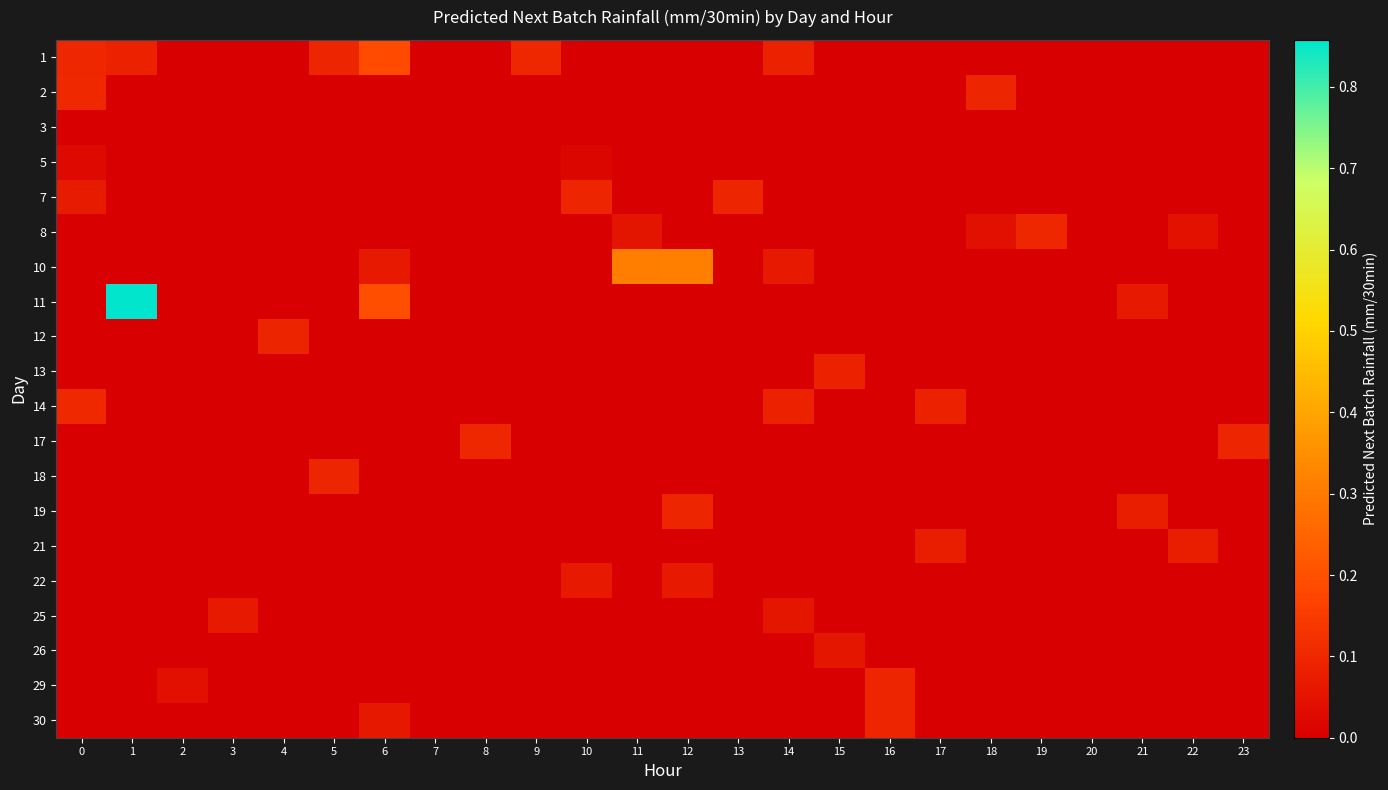

Reading left to right, what are all the values shown in this chart?

1: 0=0.1	1=0.1	2=0.0	3=0.0	4=0.0	5=0.1	6=0.2	7=0.0	8=0.0	9=0.1	10=0.0	11=0.0	12=0.0	13=0.0	14=0.1	15=0.0	16=0.0	17=0.0	18=0.0	19=0.0	20=0.0	21=0.0	22=0.0	23=0.0
2: 0=0.1	1=0.0	2=0.0	3=0.0	4=0.0	5=0.0	6=0.0	7=0.0	8=0.0	9=0.0	10=0.0	11=0.0	12=0.0	13=0.0	14=0.0	15=0.0	16=0.0	17=0.0	18=0.1	19=0.0	20=0.0	21=0.0	22=0.0	23=0.0
3: 0=0.0	1=0.0	2=0.0	3=0.0	4=0.0	5=0.0	6=0.0	7=0.0	8=0.0	9=0.0	10=0.0	11=0.0	12=0.0	13=0.0	14=0.0	15=0.0	16=0.0	17=0.0	18=0.0	19=0.0	20=0.0	21=0.0	22=0.0	23=0.0
5: 0=0.0	1=0.0	2=0.0	3=0.0	4=0.0	5=0.0	6=0.0	7=0.0	8=0.0	9=0.0	10=0.0	11=0.0	12=0.0	13=0.0	14=0.0	15=0.0	16=0.0	17=0.0	18=0.0	19=0.0	20=0.0	21=0.0	22=0.0	23=0.0
7: 0=0.1	1=0.0	2=0.0	3=0.0	4=0.0	5=0.0	6=0.0	7=0.0	8=0.0	9=0.0	10=0.1	11=0.0	12=0.0	13=0.1	14=0.0	15=0.0	16=0.0	17=0.0	18=0.0	19=0.0	20=0.0	21=0.0	22=0.0	23=0.0
8: 0=0.0	1=0.0	2=0.0	3=0.0	4=0.0	5=0.0	6=0.0	7=0.0	8=0.0	9=0.0	10=0.0	11=0.1	12=0.0	13=0.0	14=0.0	15=0.0	16=0.0	17=0.0	18=0.0	19=0.1	20=0.0	21=0.0	22=0.0	23=0.0
10: 0=0.0	1=0.0	2=0.0	3=0.0	4=0.0	5=0.0	6=0.1	7=0.0	8=0.0	9=0.0	10=0.0	11=0.3	12=0.3	13=0.0	14=0.1	15=0.0	16=0.0	17=0.0	18=0.0	19=0.0	20=0.0	21=0.0	22=0.0	23=0.0
11: 0=0.0	1=0.9	2=0.0	3=0.0	4=0.0	5=0.0	6=0.2	7=0.0	8=0.0	9=0.0	10=0.0	11=0.0	12=0.0	13=0.0	14=0.0	15=0.0	16=0.0	17=0.0	18=0.0	19=0.0	20=0.0	21=0.1	22=0.0	23=0.0
12: 0=0.0	1=0.0	2=0.0	3=0.0	4=0.1	5=0.0	6=0.0	7=0.0	8=0.0	9=0.0	10=0.0	11=0.0	12=0.0	13=0.0	14=0.0	15=0.0	16=0.0	17=0.0	18=0.0	19=0.0	20=0.0	21=0.0	22=0.0	23=0.0
13: 0=0.0	1=0.0	2=0.0	3=0.0	4=0.0	5=0.0	6=0.0	7=0.0	8=0.0	9=0.0	10=0.0	11=0.0	12=0.0	13=0.0	14=0.0	15=0.1	16=0.0	17=0.0	18=0.0	19=0.0	20=0.0	21=0.0	22=0.0	23=0.0
14: 0=0.1	1=0.0	2=0.0	3=0.0	4=0.0	5=0.0	6=0.0	7=0.0	8=0.0	9=0.0	10=0.0	11=0.0	12=0.0	13=0.0	14=0.1	15=0.0	16=0.0	17=0.1	18=0.0	19=0.0	20=0.0	21=0.0	22=0.0	23=0.0
17: 0=0.0	1=0.0	2=0.0	3=0.0	4=0.0	5=0.0	6=0.0	7=0.0	8=0.1	9=0.0	10=0.0	11=0.0	12=0.0	13=0.0	14=0.0	15=0.0	16=0.0	17=0.0	18=0.0	19=0.0	20=0.0	21=0.0	22=0.0	23=0.1
18: 0=0.0	1=0.0	2=0.0	3=0.0	4=0.0	5=0.1	6=0.0	7=0.0	8=0.0	9=0.0	10=0.0	11=0.0	12=0.0	13=0.0	14=0.0	15=0.0	16=0.0	17=0.0	18=0.0	19=0.0	20=0.0	21=0.0	22=0.0	23=0.0
19: 0=0.0	1=0.0	2=0.0	3=0.0	4=0.0	5=0.0	6=0.0	7=0.0	8=0.0	9=0.0	10=0.0	11=0.0	12=0.1	13=0.0	14=0.0	15=0.0	16=0.0	17=0.0	18=0.0	19=0.0	20=0.0	21=0.1	22=0.0	23=0.0
21: 0=0.0	1=0.0	2=0.0	3=0.0	4=0.0	5=0.0	6=0.0	7=0.0	8=0.0	9=0.0	10=0.0	11=0.0	12=0.0	13=0.0	14=0.0	15=0.0	16=0.0	17=0.1	18=0.0	19=0.0	20=0.0	21=0.0	22=0.1	23=0.0
22: 0=0.0	1=0.0	2=0.0	3=0.0	4=0.0	5=0.0	6=0.0	7=0.0	8=0.0	9=0.0	10=0.1	11=0.0	12=0.1	13=0.0	14=0.0	15=0.0	16=0.0	17=0.0	18=0.0	19=0.0	20=0.0	21=0.0	22=0.0	23=0.0
25: 0=0.0	1=0.0	2=0.0	3=0.1	4=0.0	5=0.0	6=0.0	7=0.0	8=0.0	9=0.0	10=0.0	11=0.0	12=0.0	13=0.0	14=0.1	15=0.0	16=0.0	17=0.0	18=0.0	19=0.0	20=0.0	21=0.0	22=0.0	23=0.0
26: 0=0.0	1=0.0	2=0.0	3=0.0	4=0.0	5=0.0	6=0.0	7=0.0	8=0.0	9=0.0	10=0.0	11=0.0	12=0.0	13=0.0	14=0.0	15=0.1	16=0.0	17=0.0	18=0.0	19=0.0	20=0.0	21=0.0	22=0.0	23=0.0
29: 0=0.0	1=0.0	2=0.0	3=0.0	4=0.0	5=0.0	6=0.0	7=0.0	8=0.0	9=0.0	10=0.0	11=0.0	12=0.0	13=0.0	14=0.0	15=0.0	16=0.1	17=0.0	18=0.0	19=0.0	20=0.0	21=0.0	22=0.0	23=0.0
30: 0=0.0	1=0.0	2=0.0	3=0.0	4=0.0	5=0.0	6=0.1	7=0.0	8=0.0	9=0.0	10=0.0	11=0.0	12=0.0	13=0.0	14=0.0	15=0.0	16=0.1	17=0.0	18=0.0	19=0.0	20=0.0	21=0.0	22=0.0	23=0.0